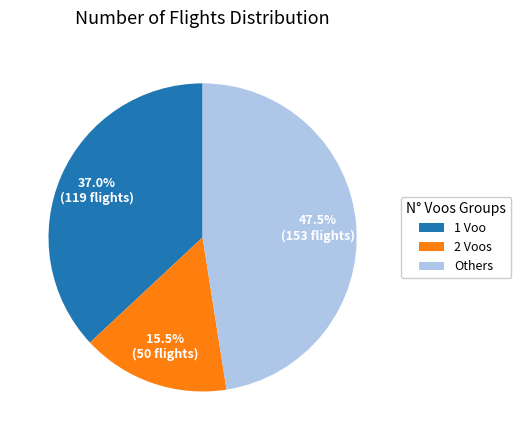

Approximately how many times larger is the value at 2 Voos compared to 1 Voo?

0.4